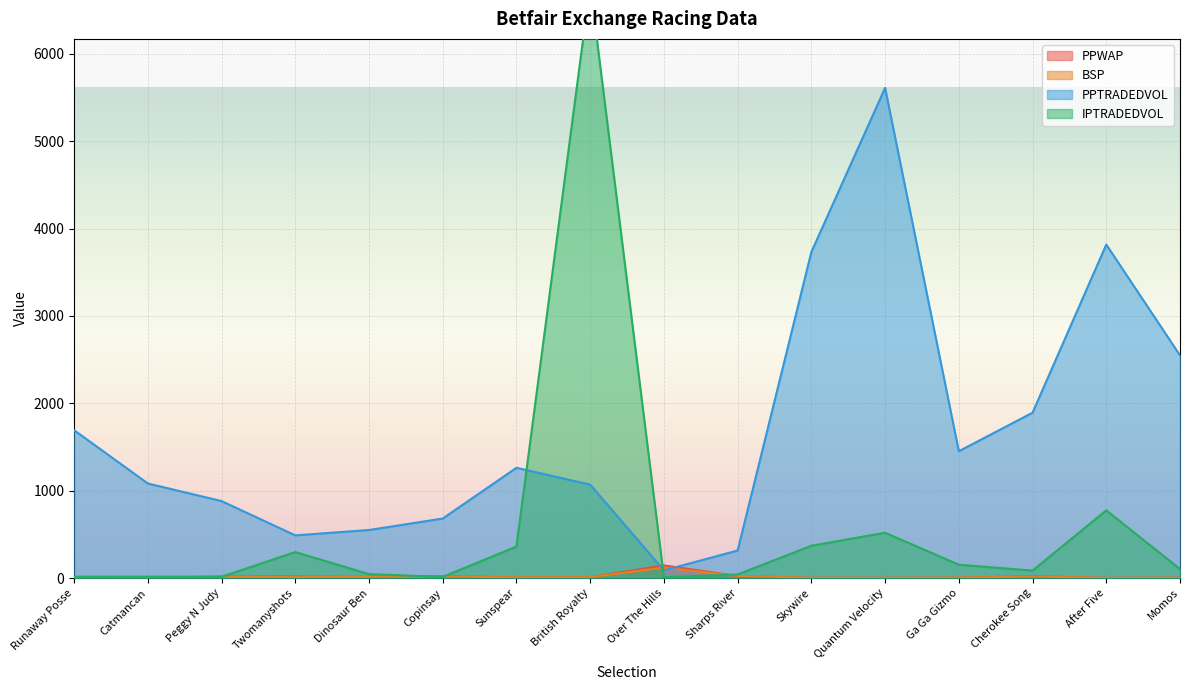

At which category does the chart reach its peak across all series?

British Royalty